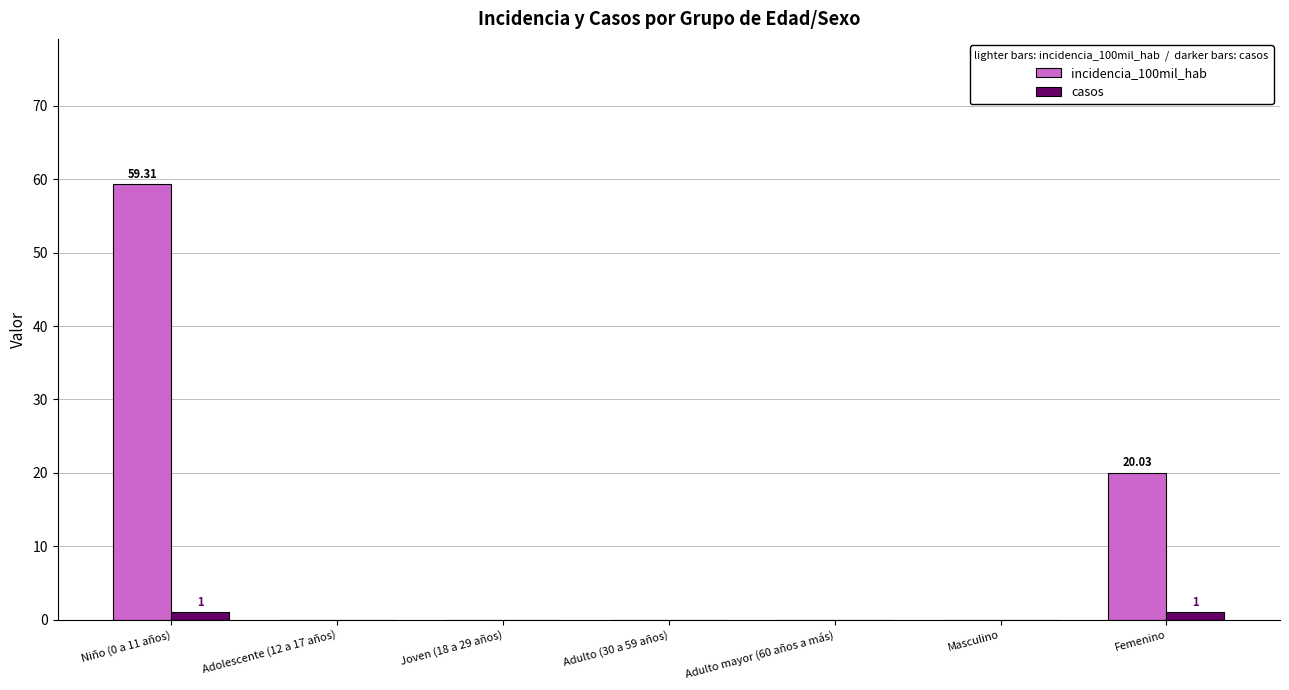

What are all the series names shown in the legend?

incidencia_100mil_hab, casos